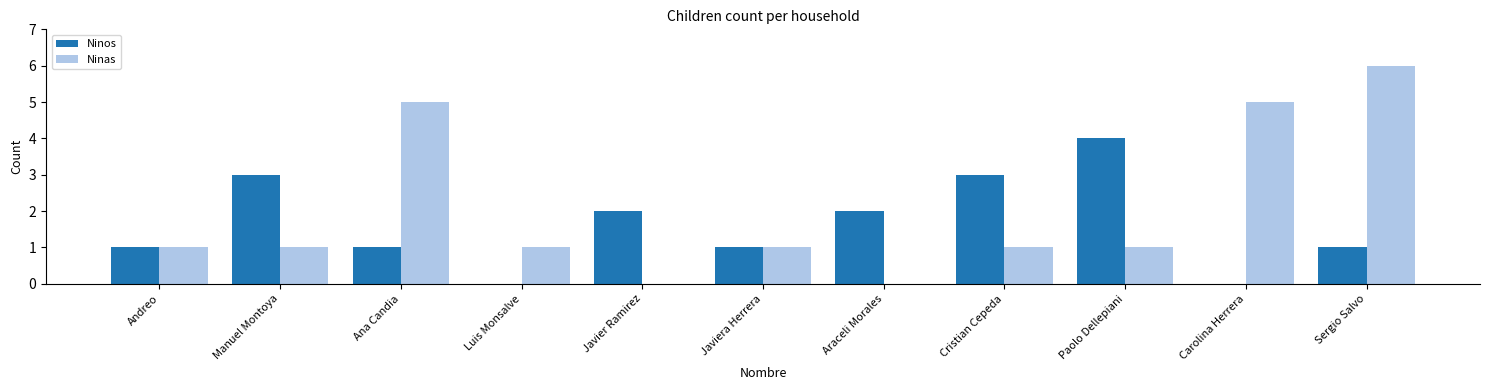

Count the number of categories in the chart.

11